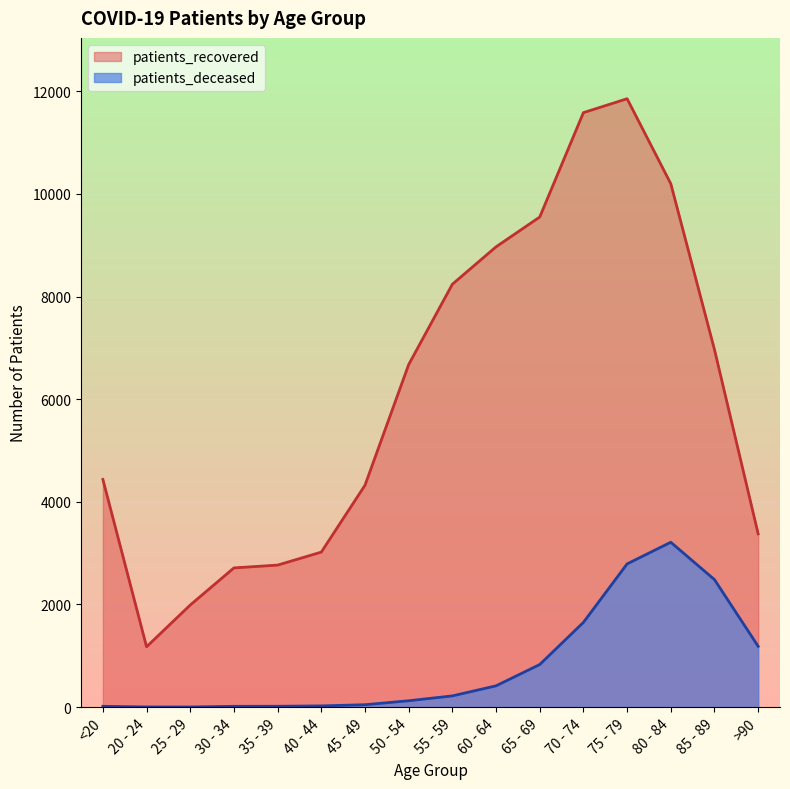

What is the total value across all series at 70 - 74?

13236